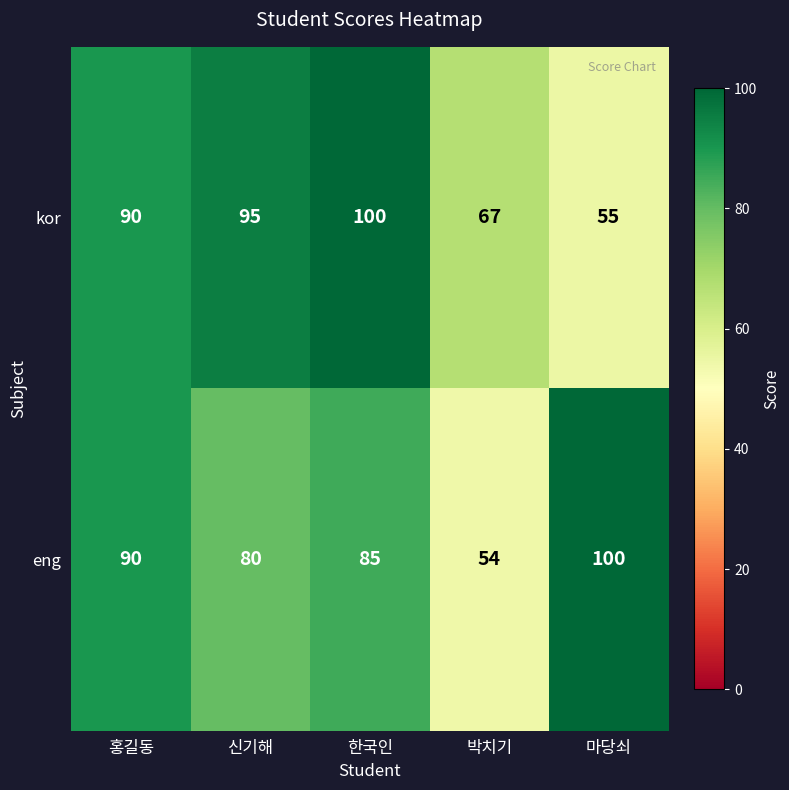

What is the maximum value shown in the chart?

100